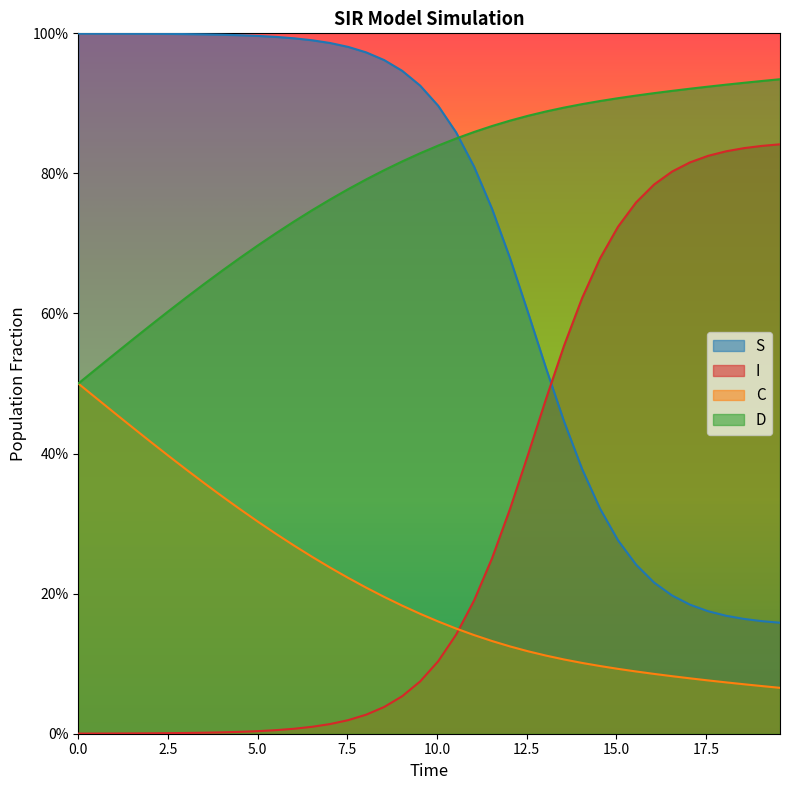

The value of C at 0.5016722408026756 is 0.7. True or false?

False